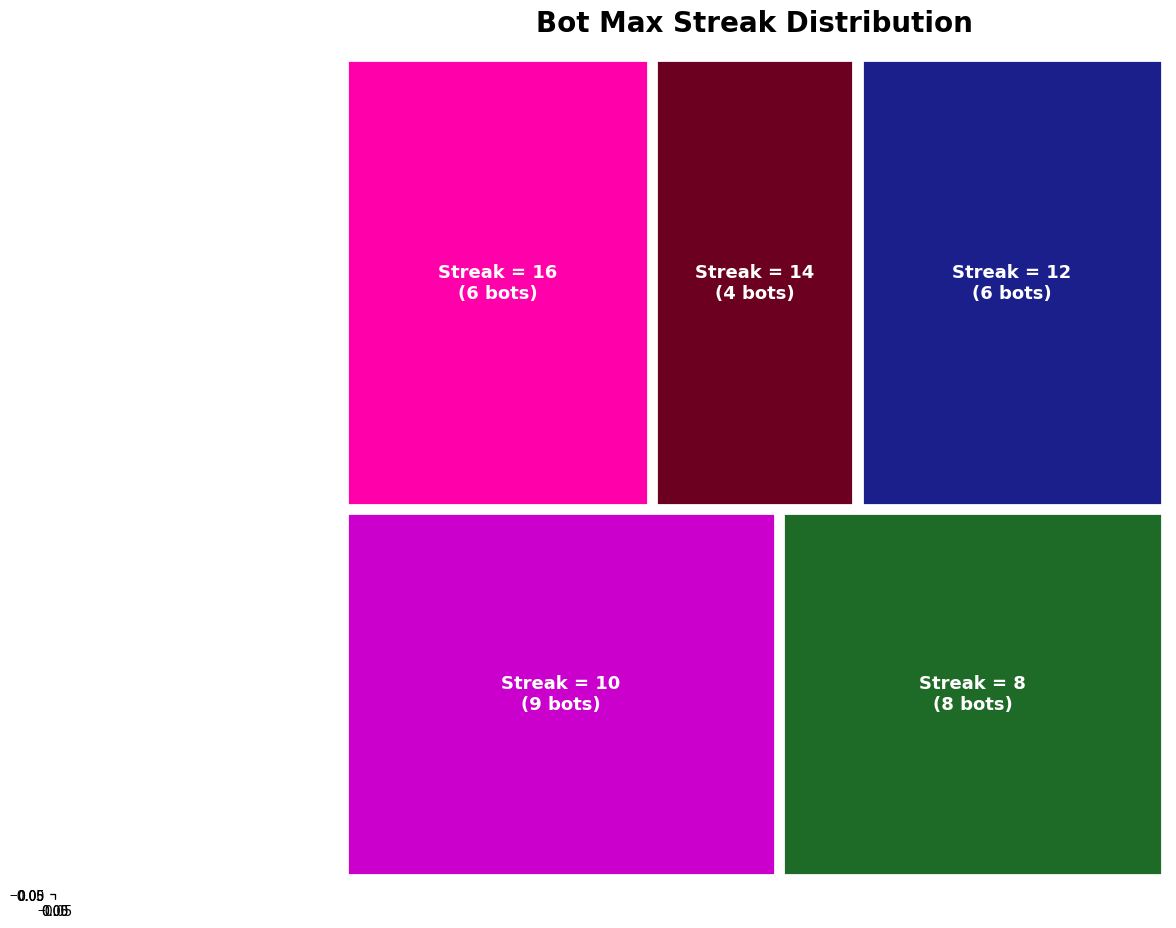

True or false: the data shows 21 at 5.

False